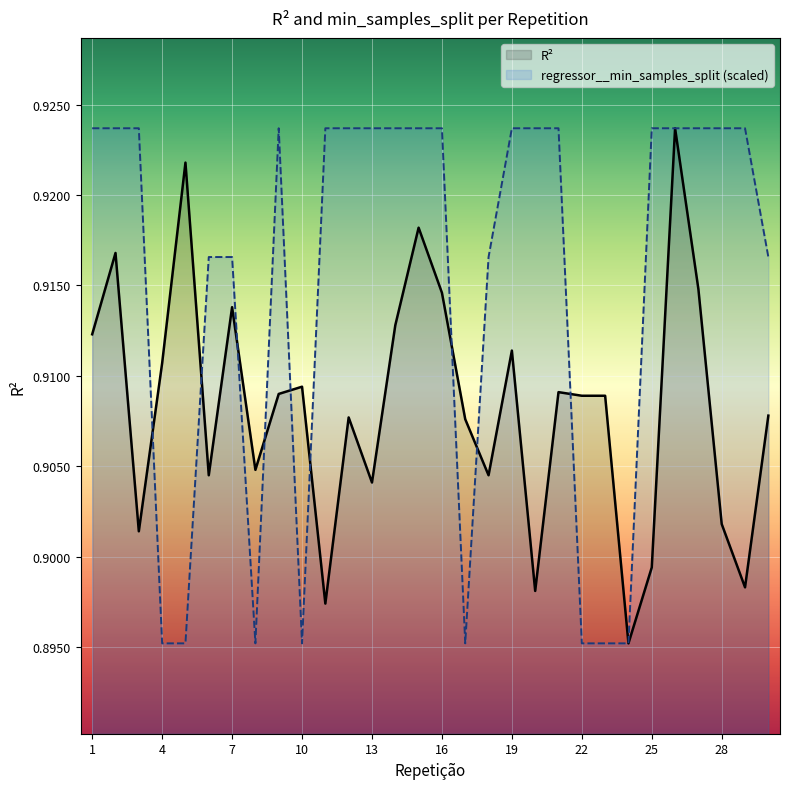

What are all the series names shown in the legend?

R², regressor__min_samples_split (scaled)